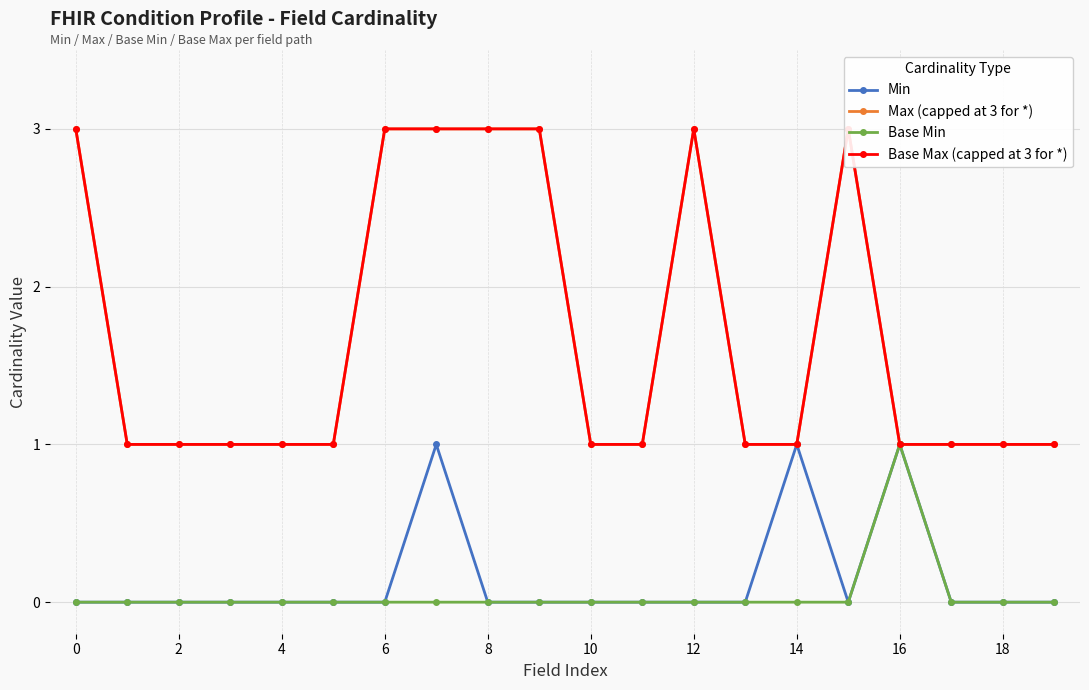

The value of Base Min at 8 is 1. True or false?

False